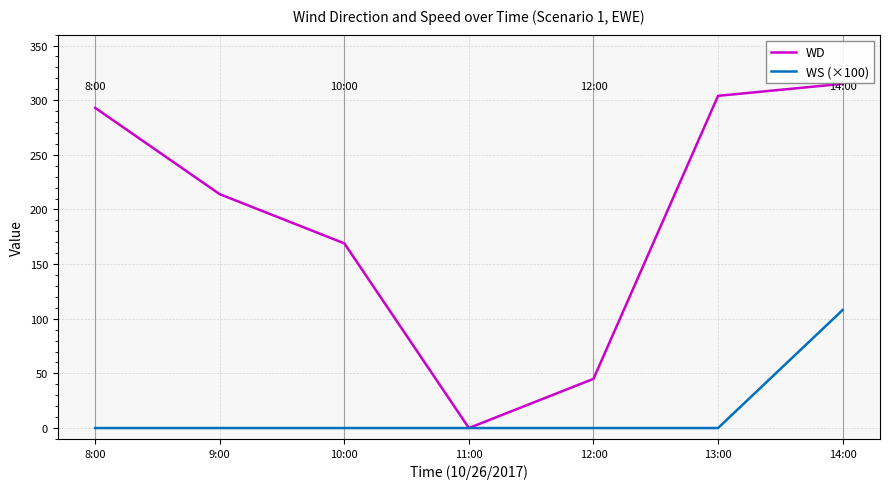

List the labels in order of WD value, largest first.

14:00, 13:00, 8:00, 9:00, 10:00, 12:00, 11:00